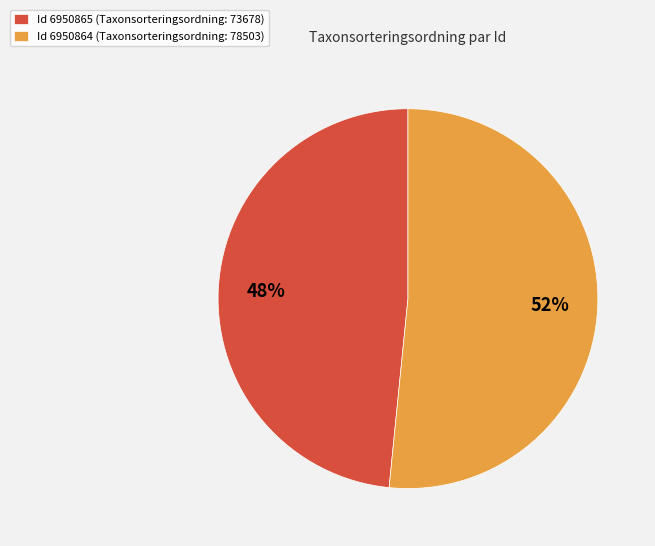

What is the ratio of the value at Id 6950864 (Taxonsorteringsordning: 78503) to the value at Id 6950865 (Taxonsorteringsordning: 73678)?

1.1